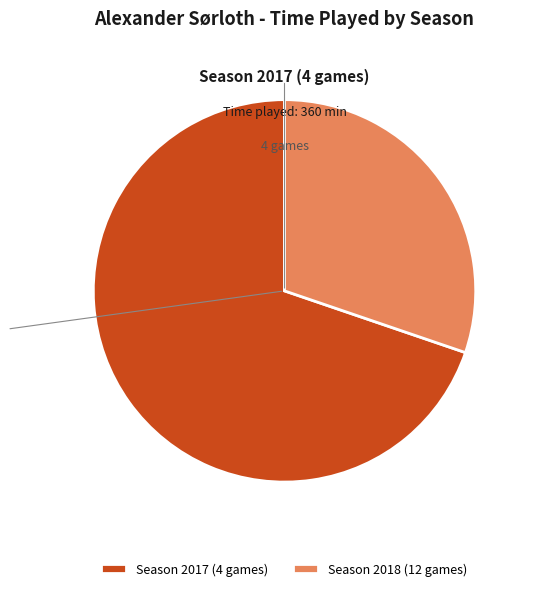

Which slice is the smallest?

Season 2018 (12 games)